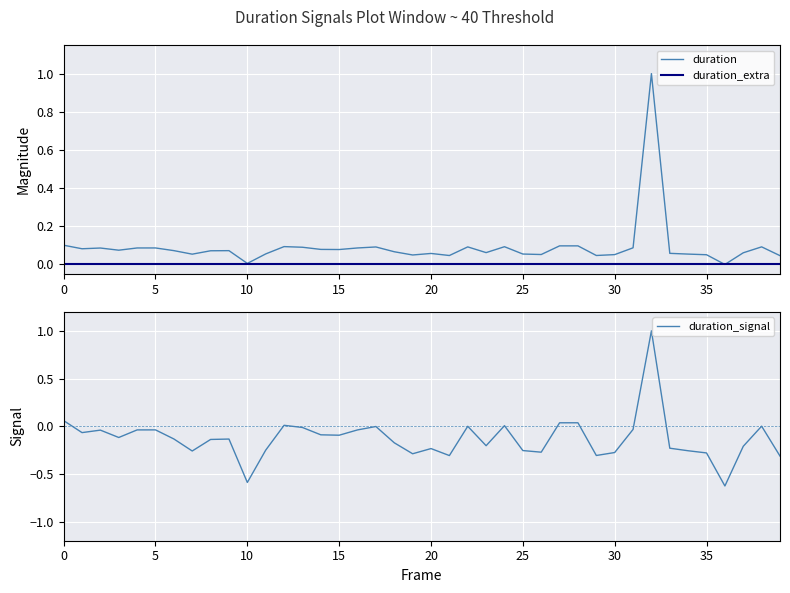

How many lines are shown in the chart?

3